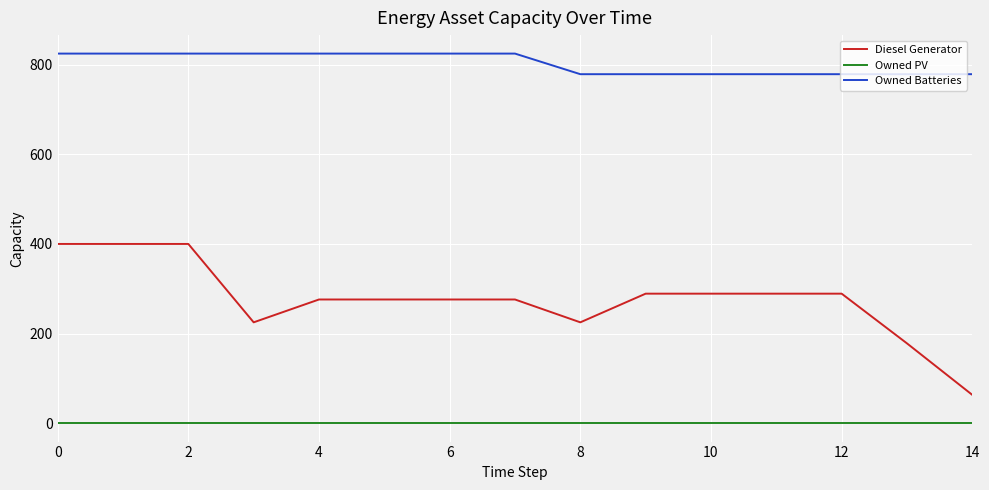

Does the chart display data point markers on the line(s)?

No